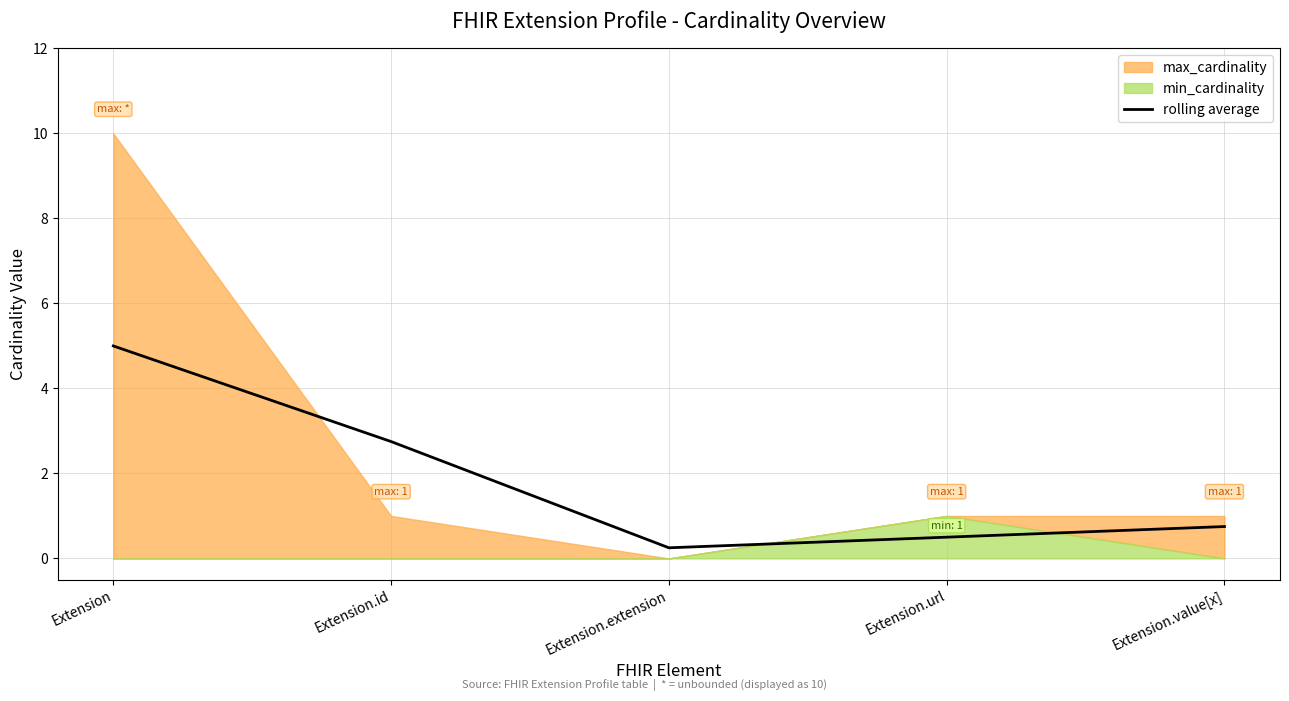

True or false: the data shows 1.2 at Extension.value[x].

False